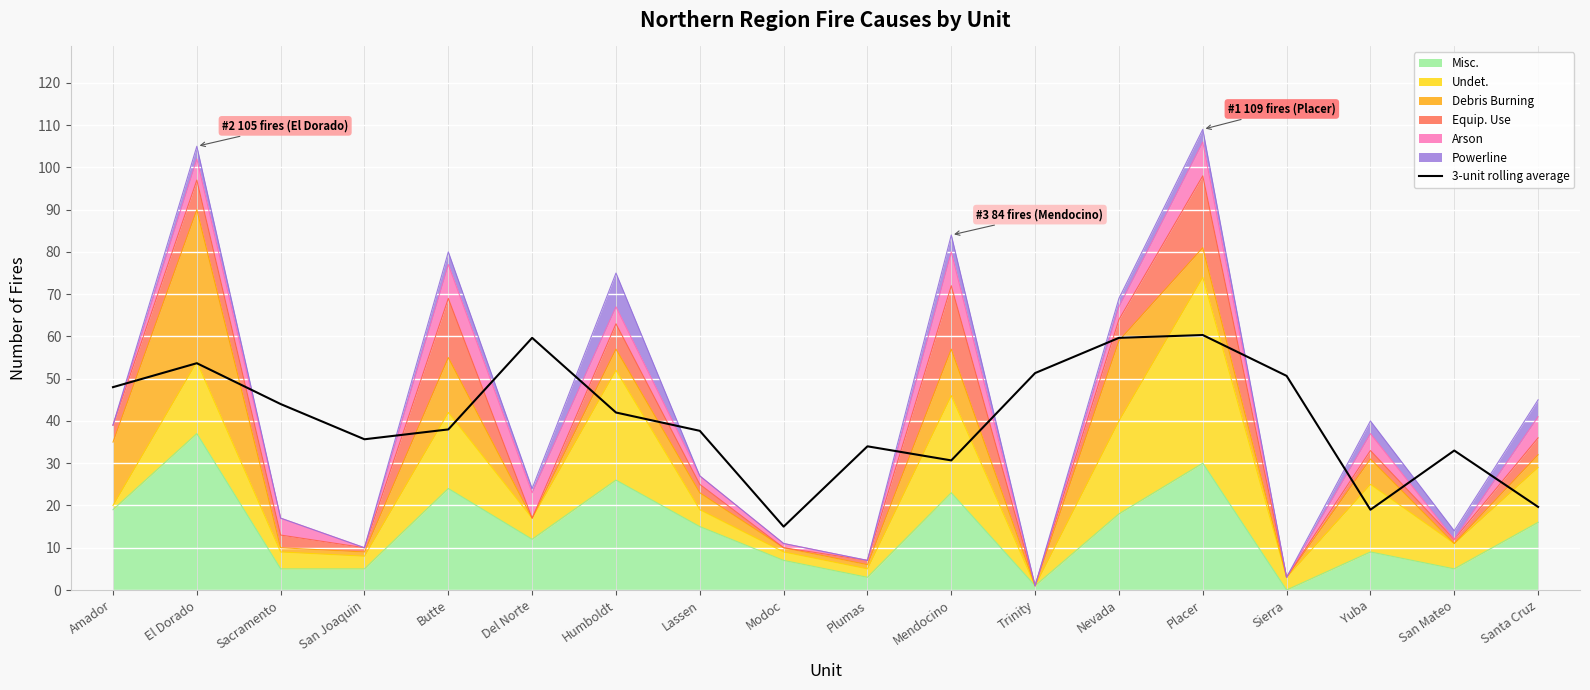

What is the greatest value displayed?

60.3